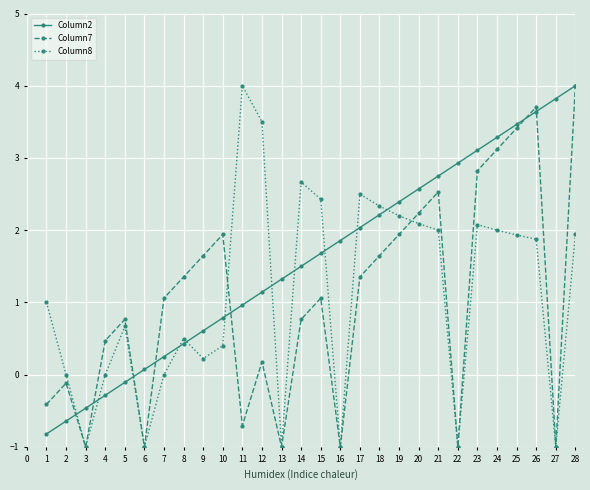

What is the sum of the Column2 values at 22 and 12?

4.1